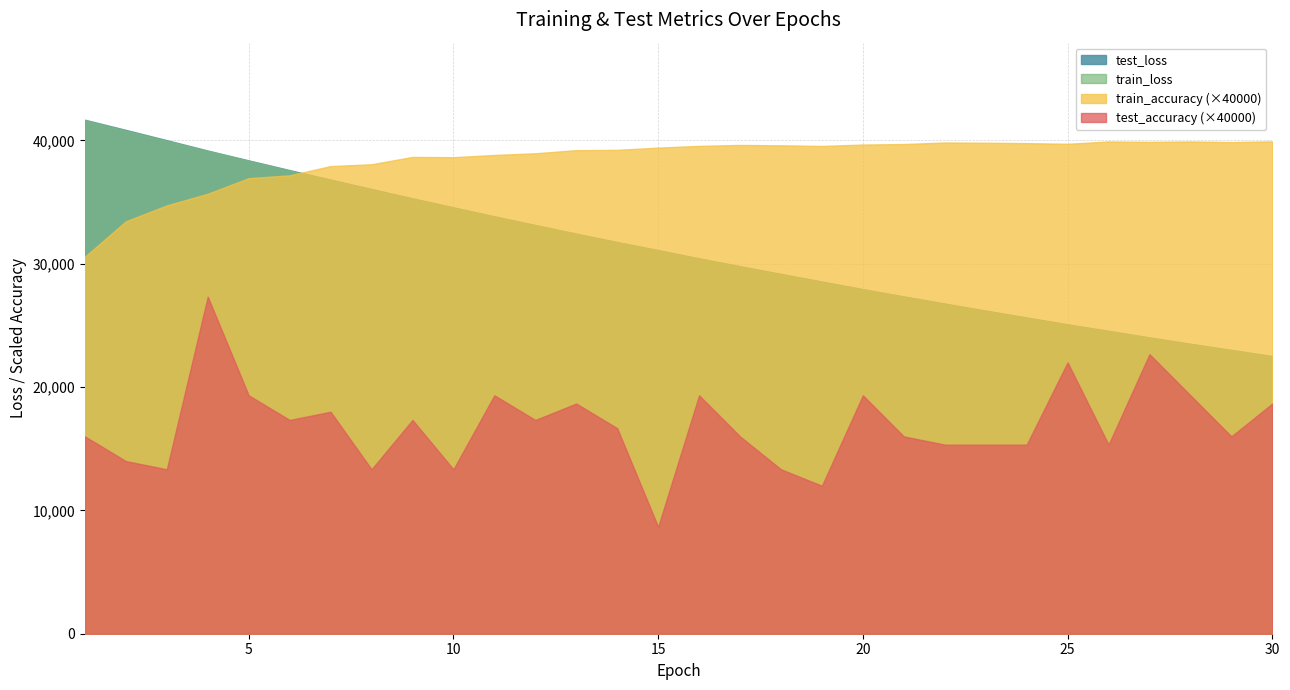

True or false: train_loss has more than 0 points higher than both neighbors.

False